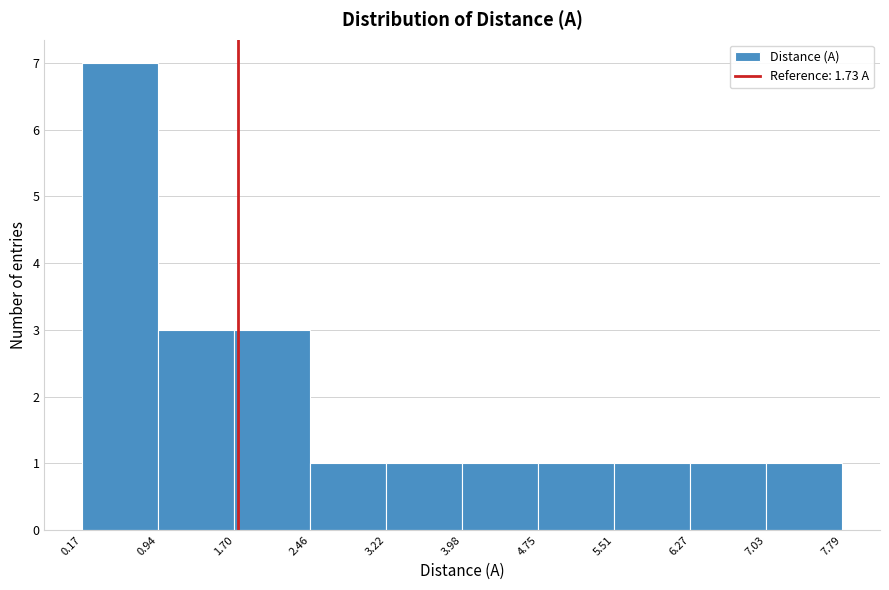

Over which range of the x-axis is the bar tallest?

0.17 to 0.94